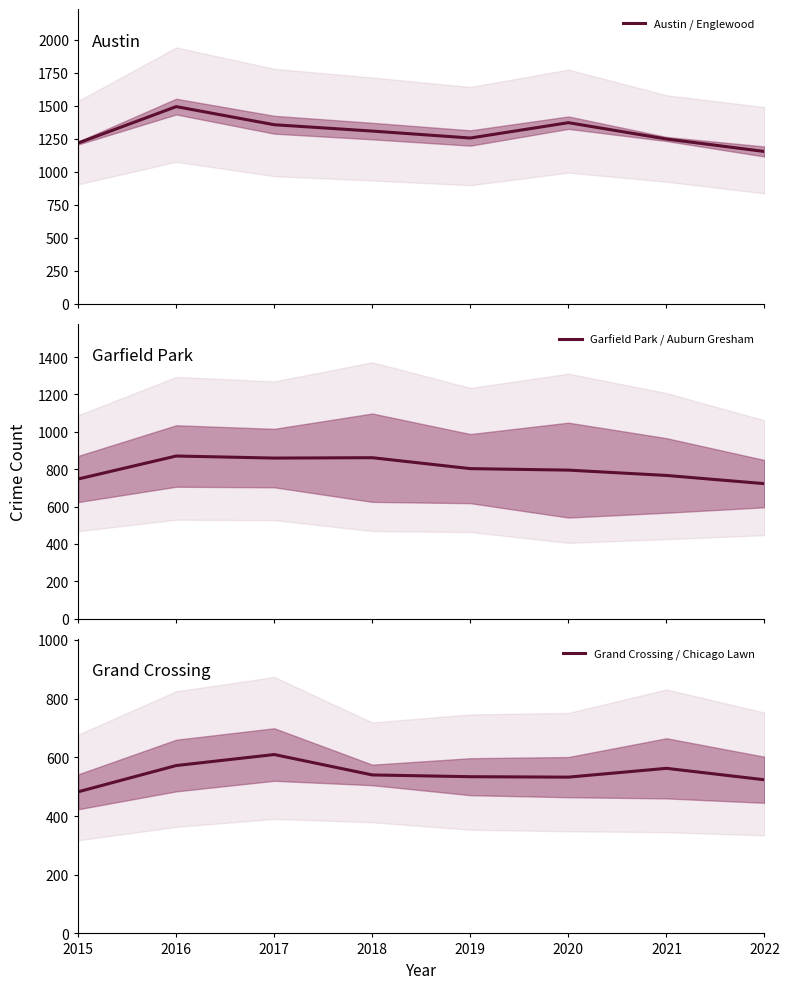

True or false: Austin / Englewood and Garfield Park / Auburn Gresham cross at least once.

False